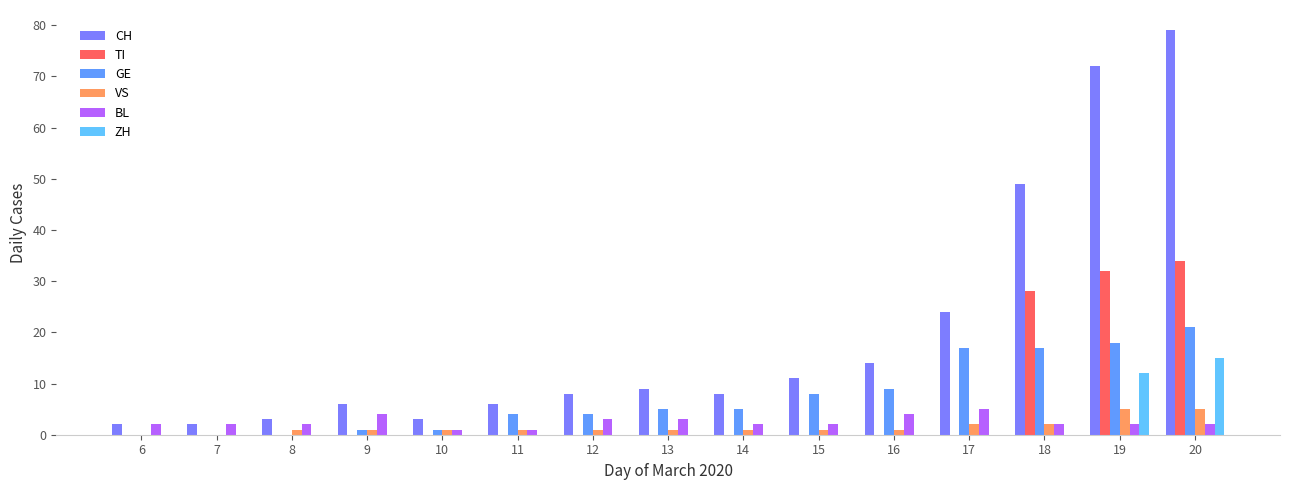

Which series has the largest range (max minus min)?

CH